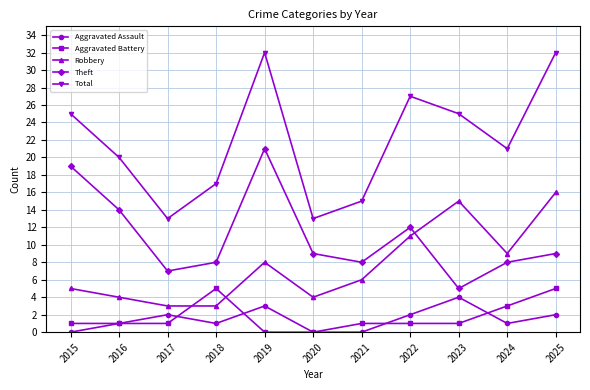

Is it true that Aggravated Assault equals 0 at 2021?

True